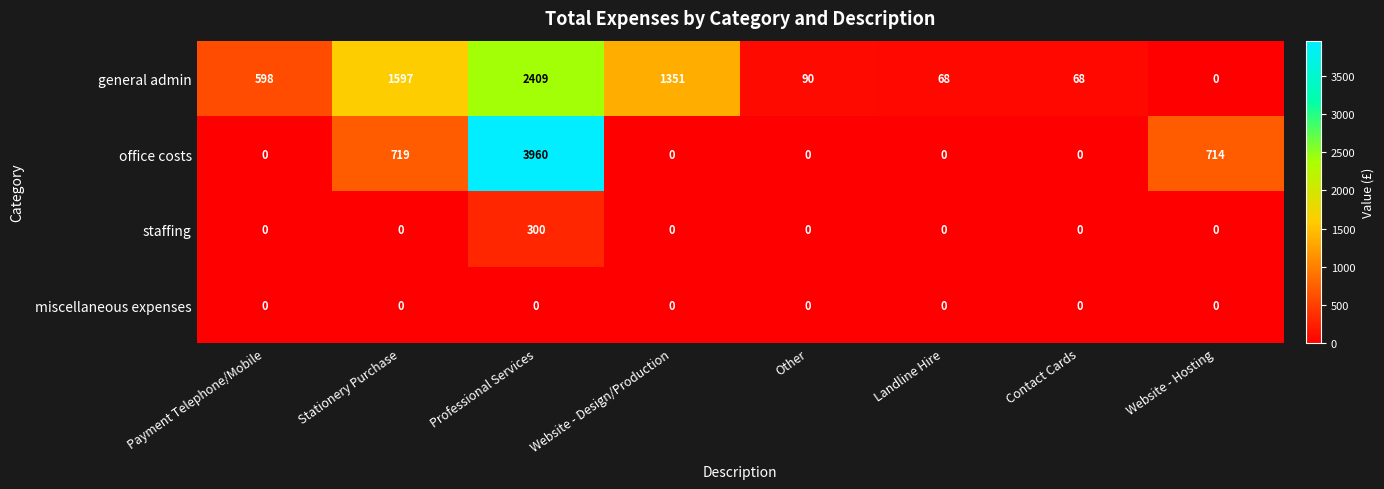

What is the difference between the highest and lowest values at Landline Hire?

68